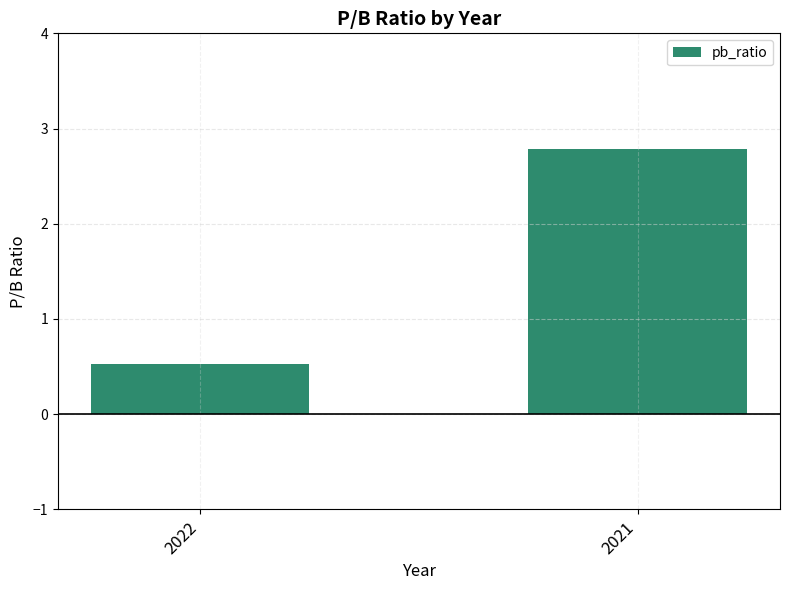

Which has a higher value, 2021 or 2022?

2021